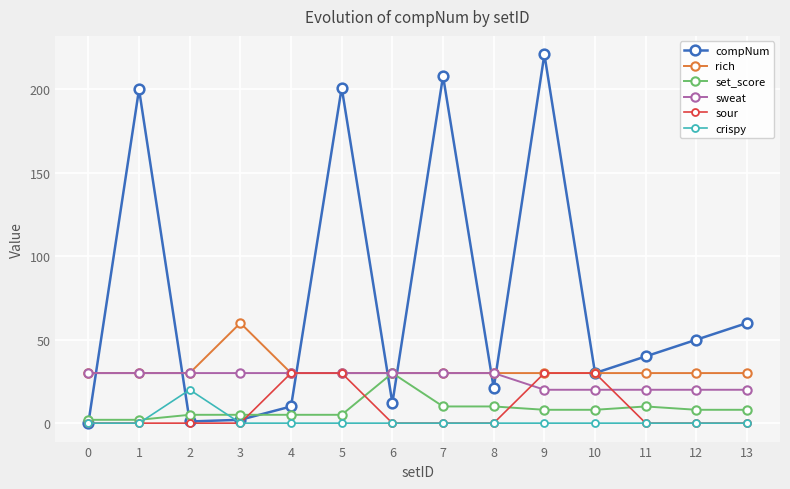

Does the chart have visible grid lines?

Yes